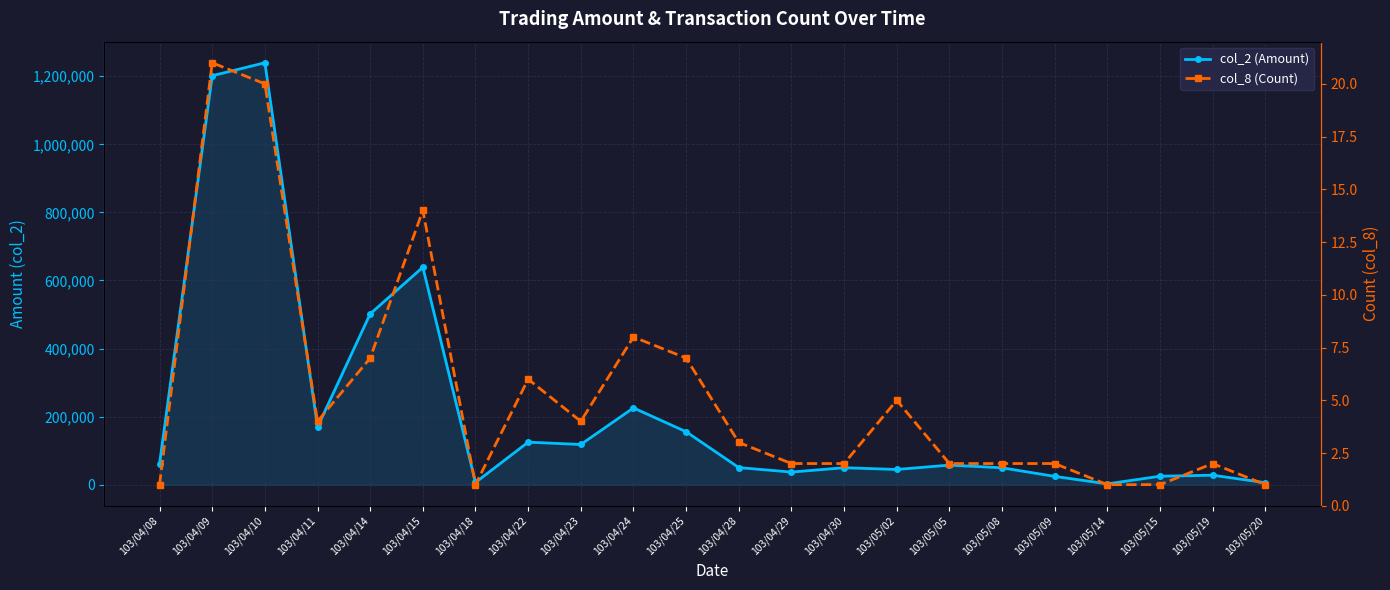

What is the total value across all series at 103/04/30?

49752